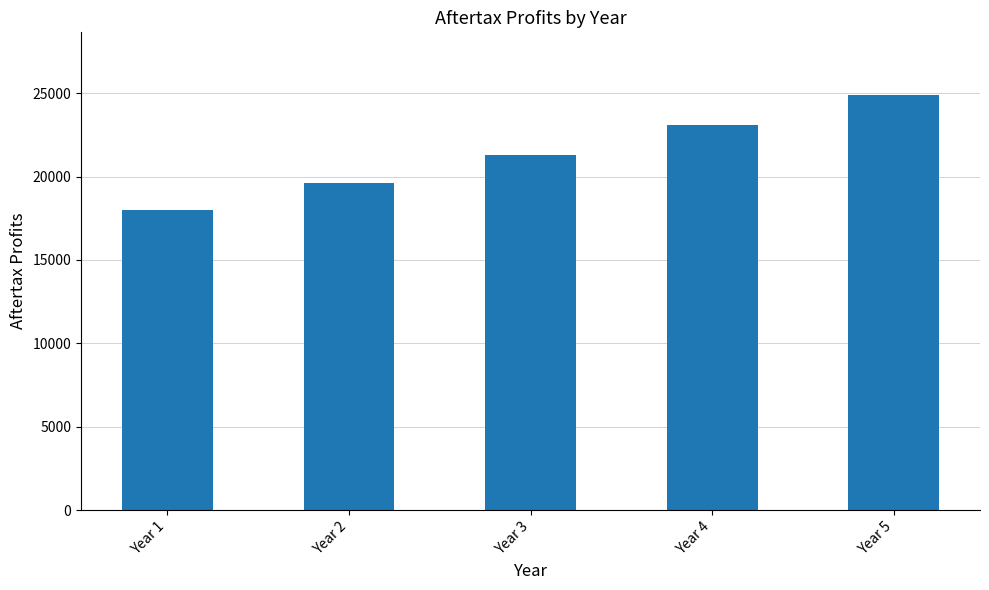

At which category does the chart reach its peak across all series?

Year 5